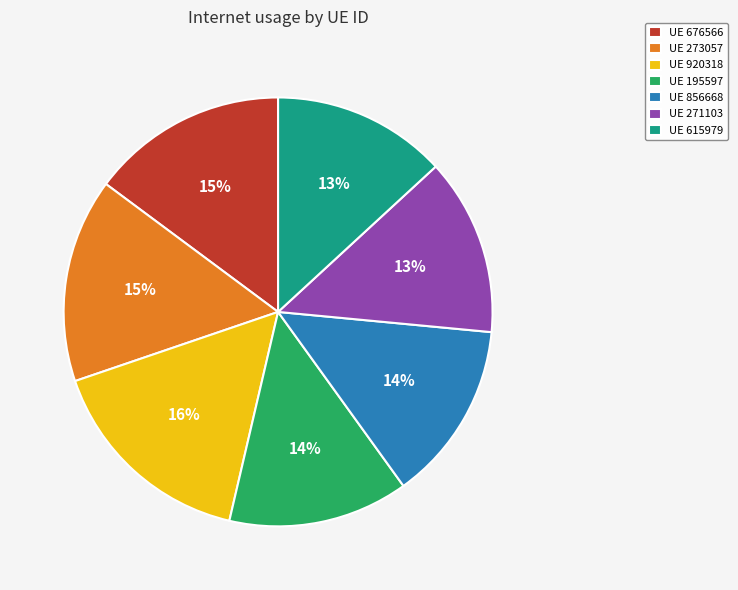

Between UE 273057 and UE 271103, which is larger?

UE 273057